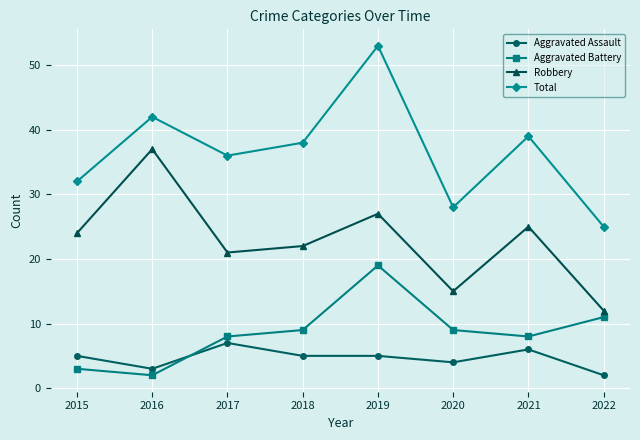

Which series has the largest total across all categories?

Total